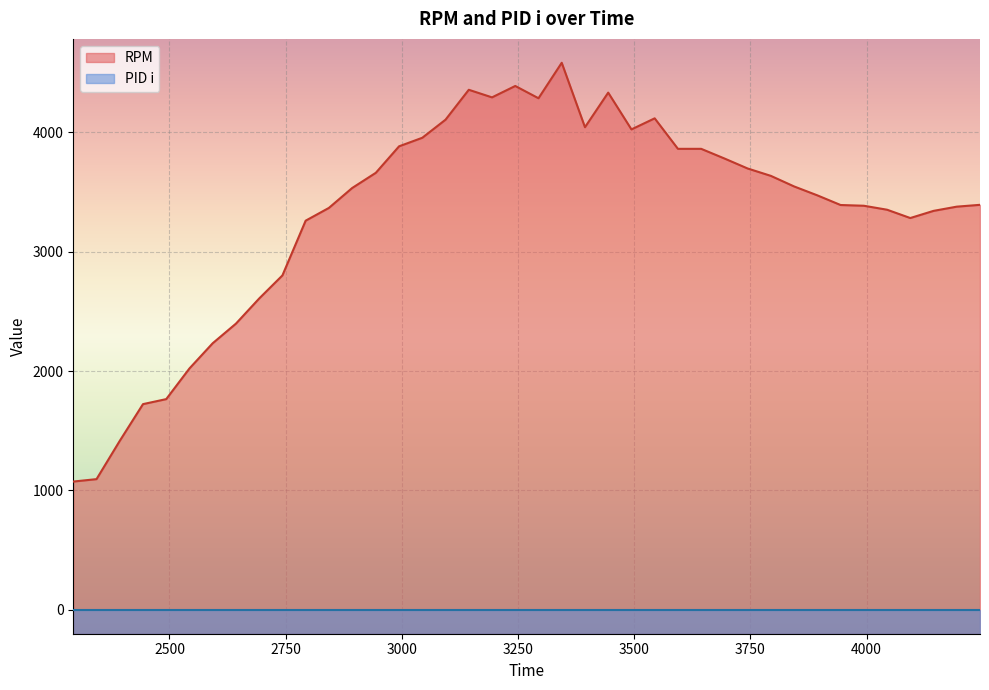

What is the sum of the values at 2793 and 3394?

7303.3